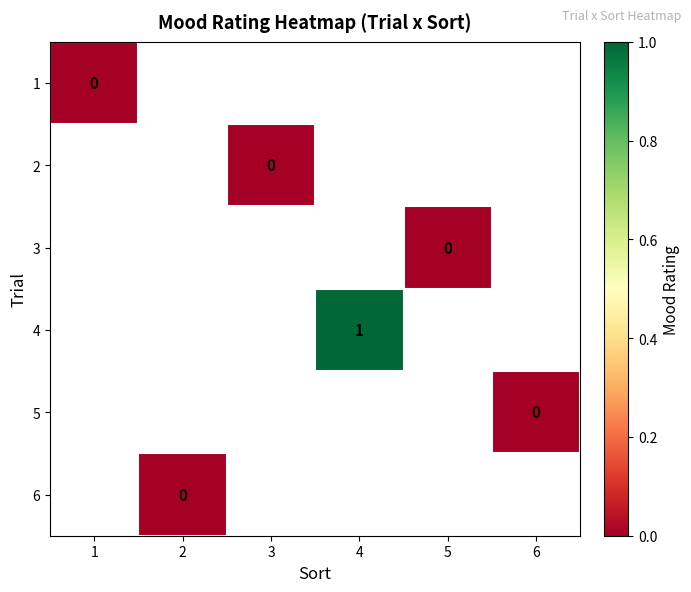

Is the value of 6 at 1 greater than the value of 4 at 6?

No